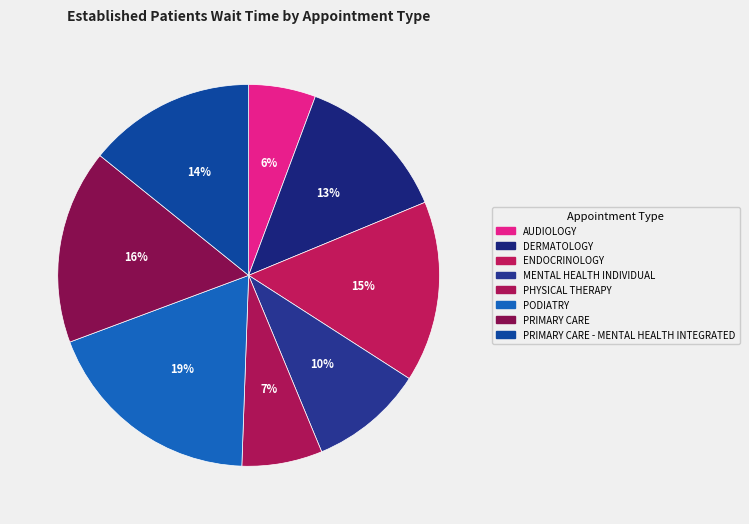

True or false: ENDOCRINOLOGY accounts for 4% of the total.

False